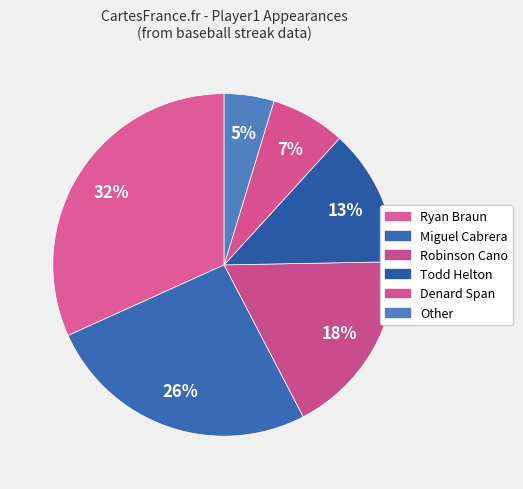

To the nearest percent, what is the combined percentage of Miguel Cabrera and Denard Span?

33%